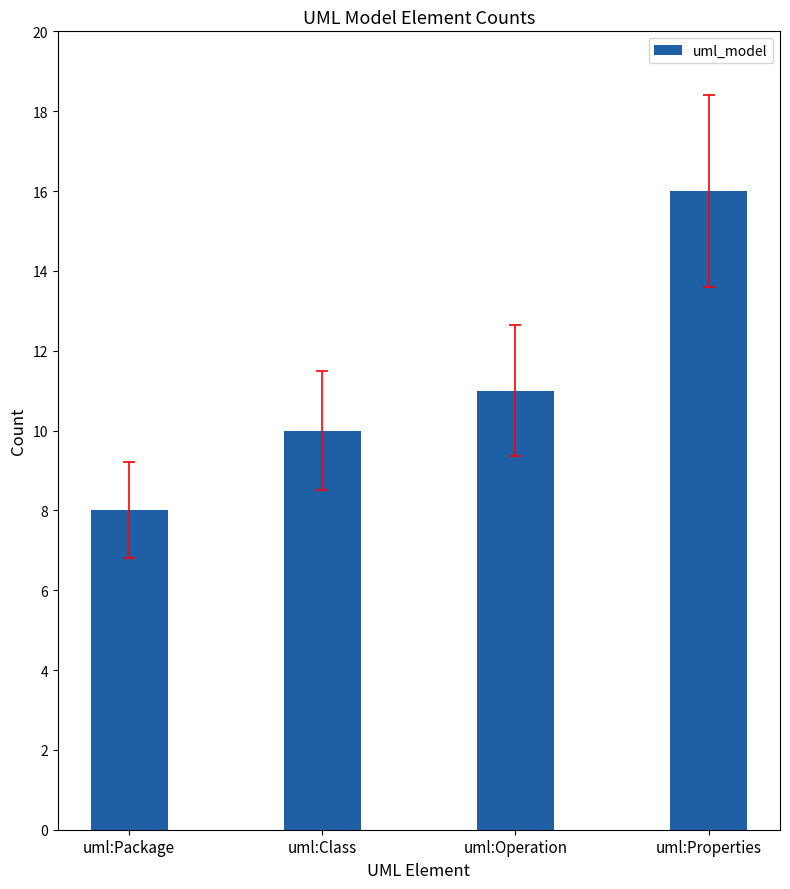

What is the sum of the values at uml:Properties and uml:Class?

26